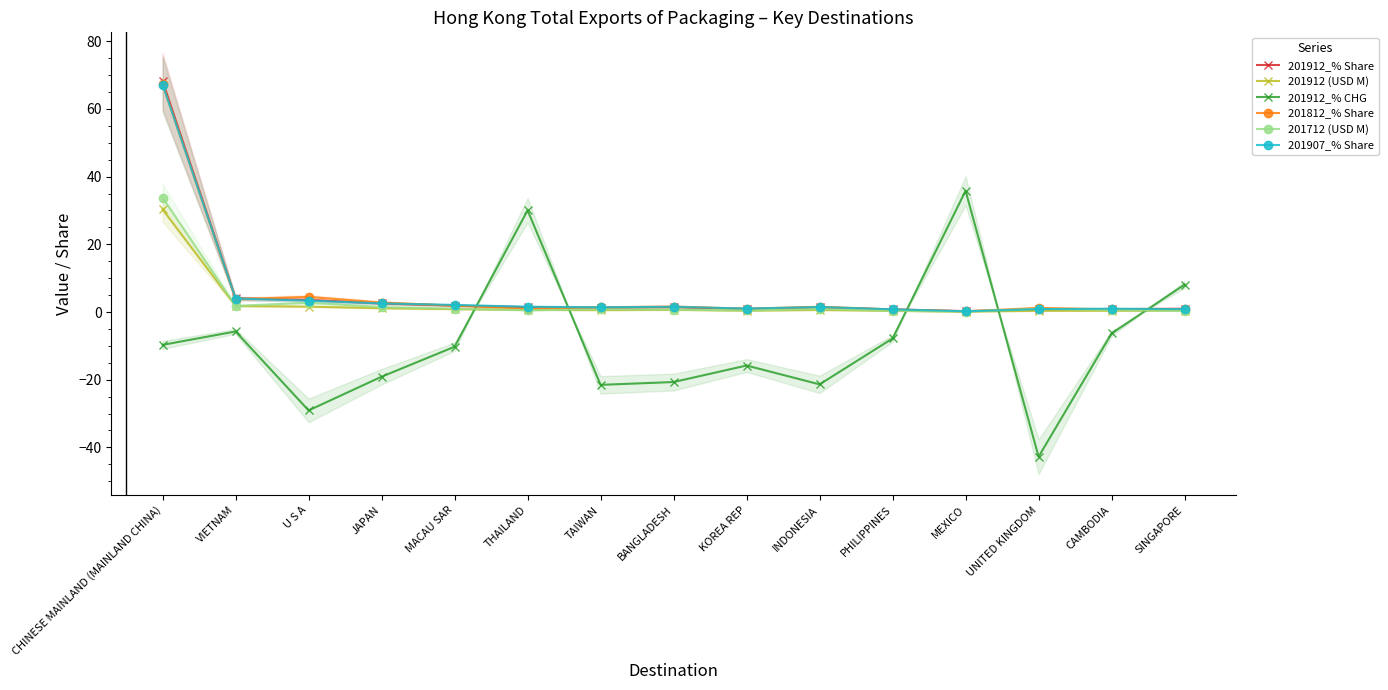

True or false: 201912_% Share has a value of 0.2 at MEXICO.

False